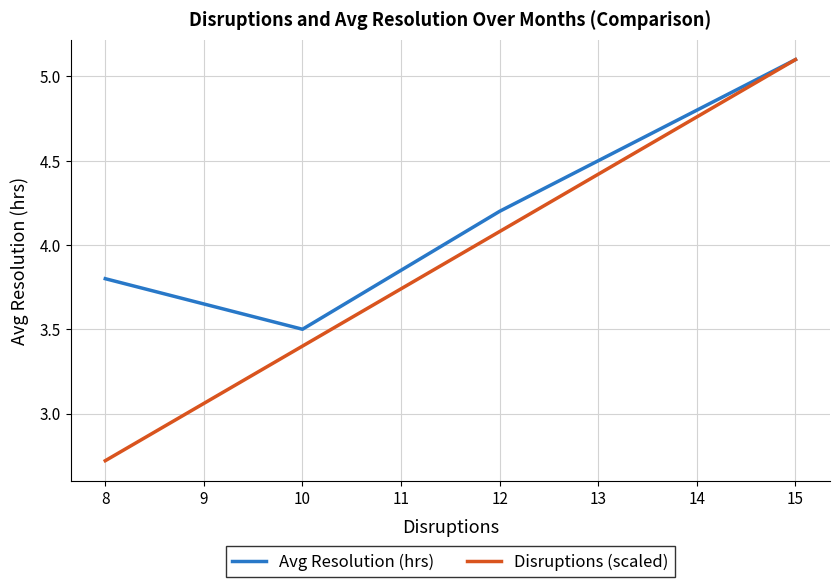

Where is Disruptions (scaled) nearest to the value 3?

8